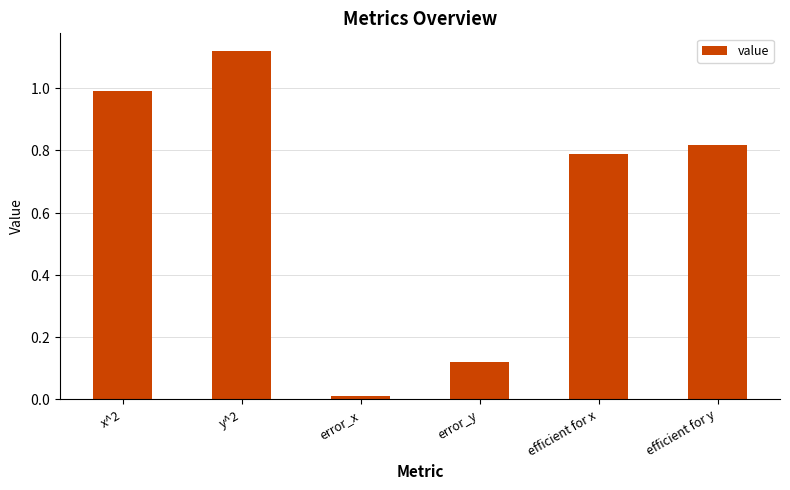

What is the label of the 6th bar from the right?

x^2